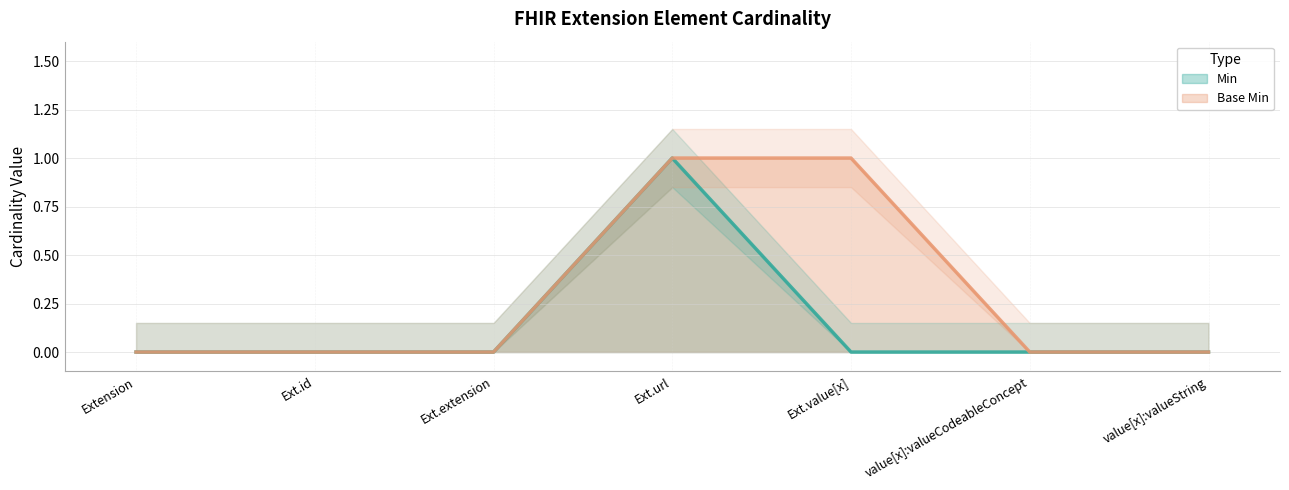

The value of Min at value[x]:valueCodeableConcept is 0. True or false?

True